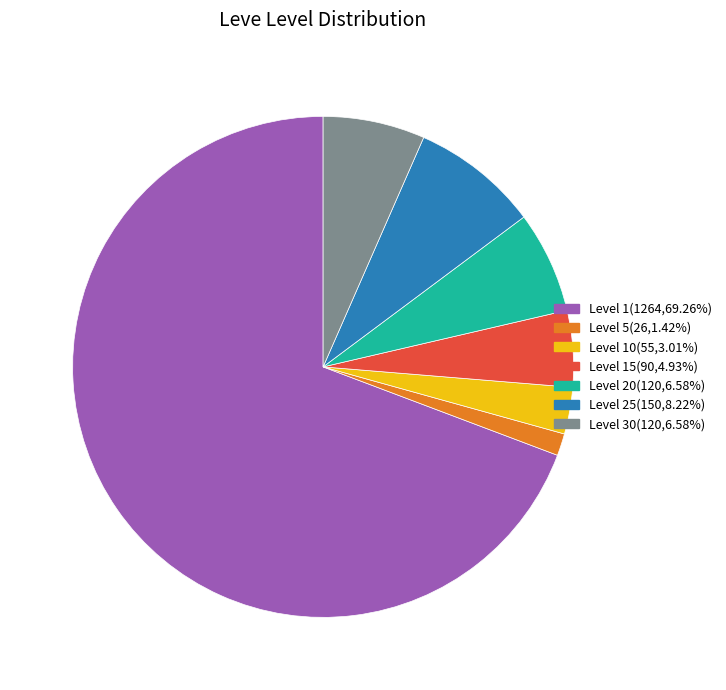

Does Level 15(90,4.93%) represent more than half of the total?

No